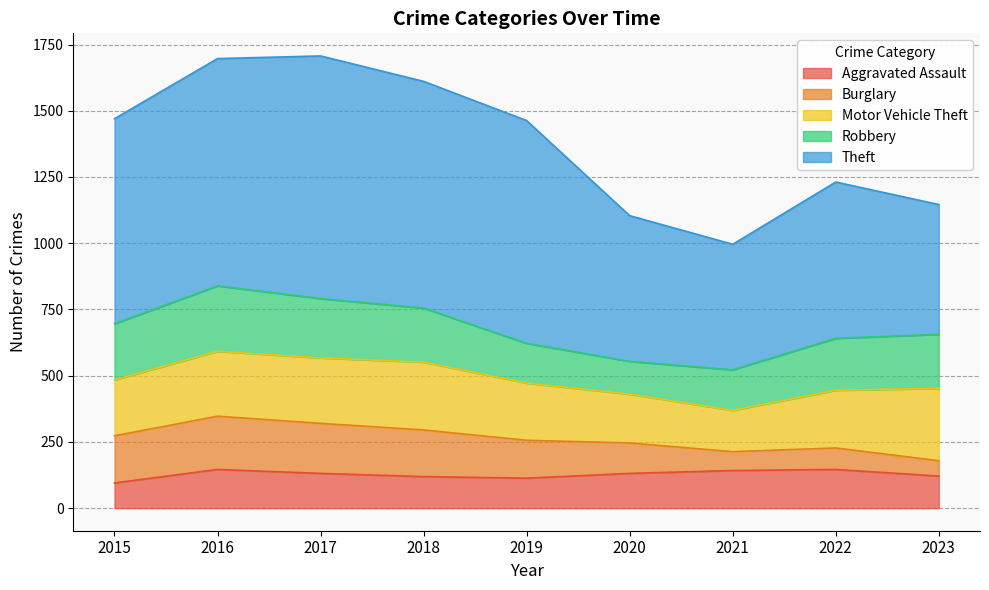

True or false: Theft and Aggravated Assault intersect in this chart.

False